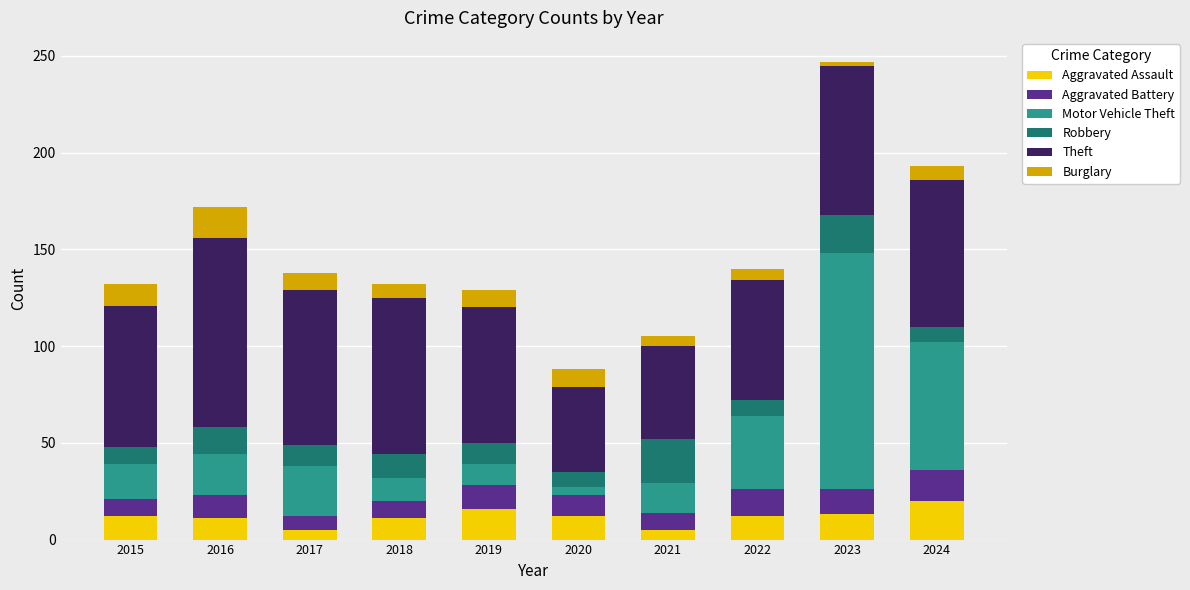

At which category is the sum across all series the highest?

2023